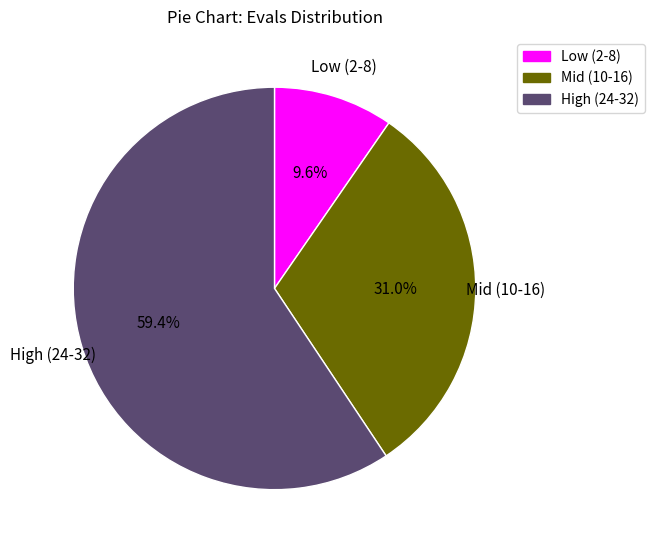

Combined, what portion of the pie is Mid (10-16) and High (24-32)?

90.4%